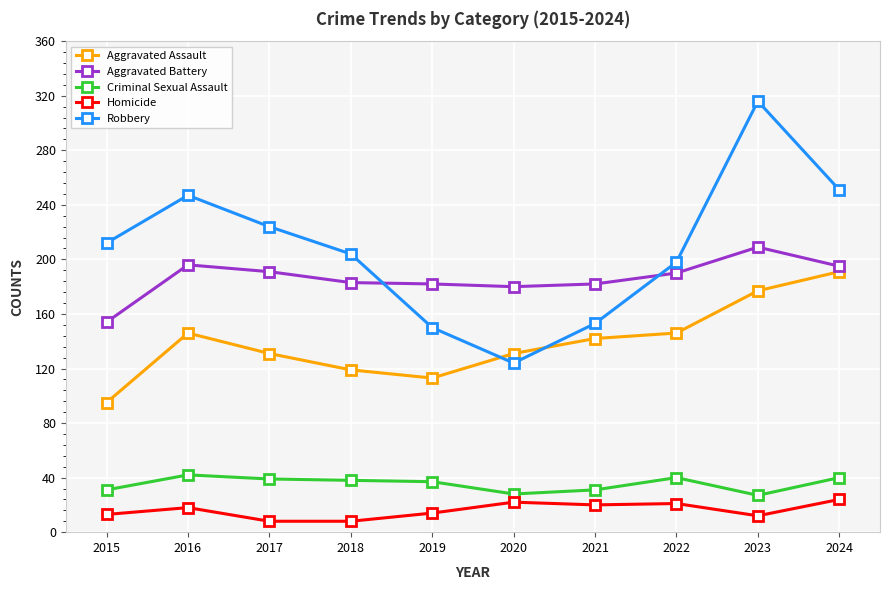

What is the minimum value shown in the chart?

8